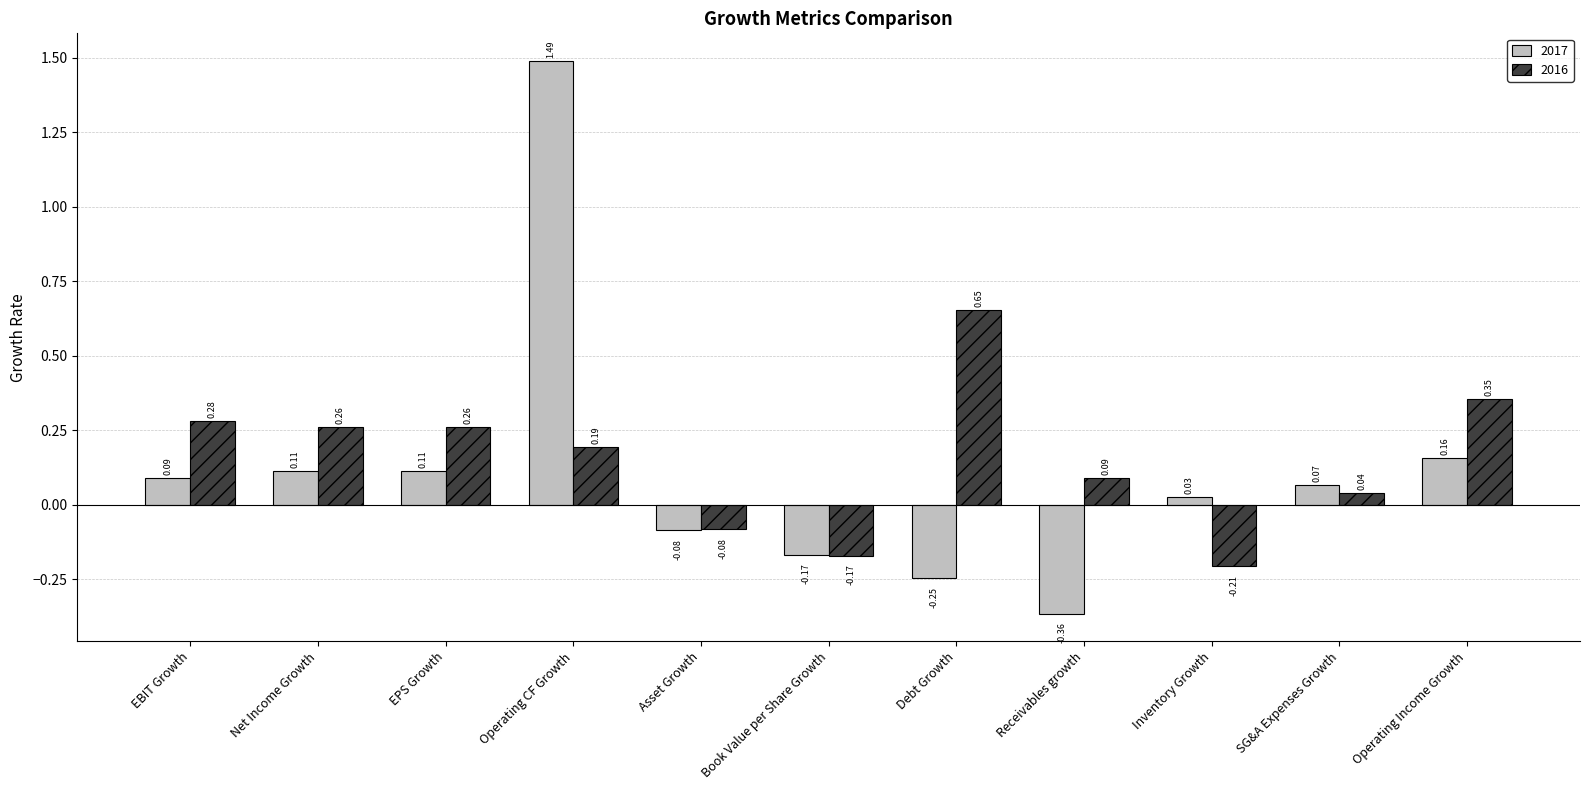

At which label does 2016 first exceed 0?

EBIT Growth